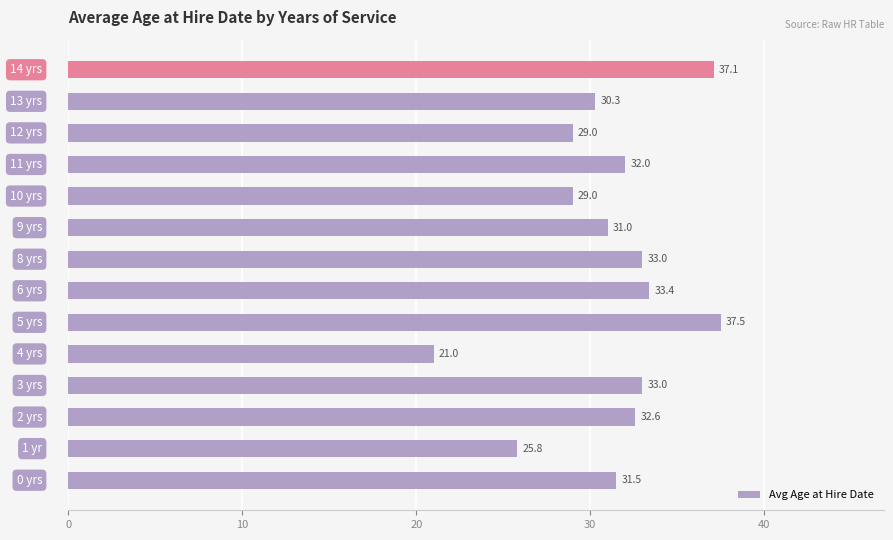

Reading top to bottom, list all the values displayed in this chart.

37.1	30.3	29.0	32.0	29.0	31.0	33.0	33.4	37.5	21.0	33.0	32.6	25.8	31.5